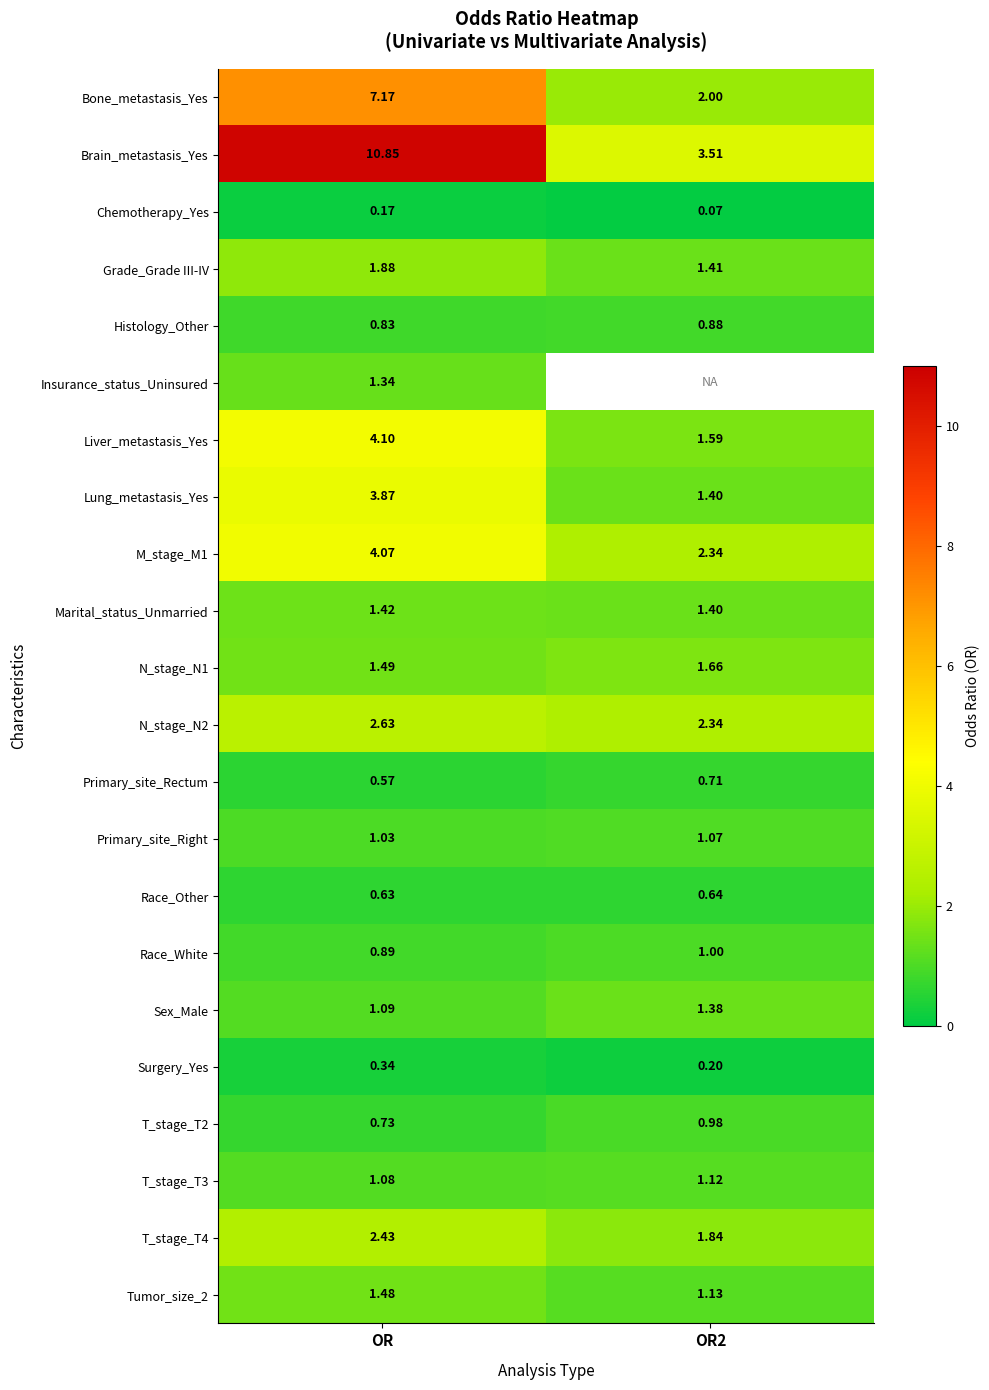

Which category has the lowest value across all series?

OR2